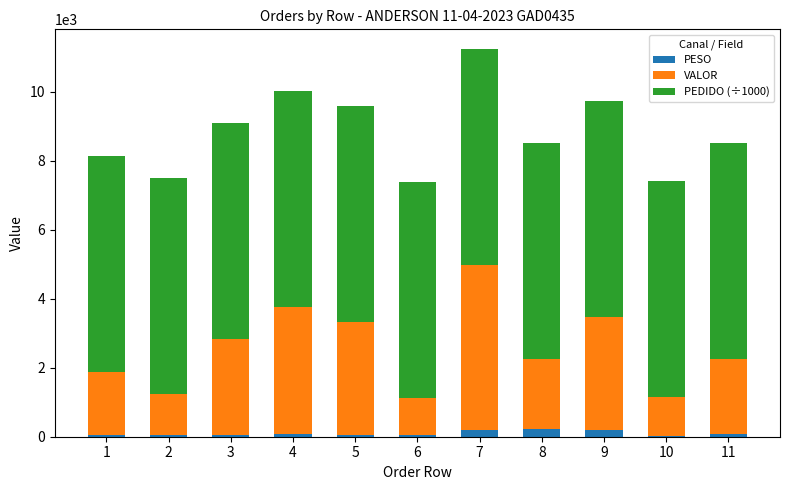

What is the sum of all PESO values?

1092.2